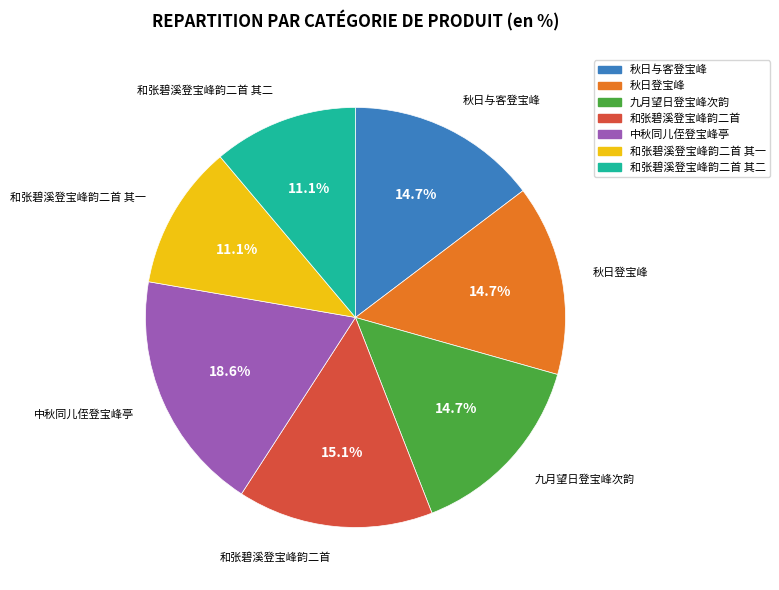

Does 秋日登宝峰 account for over 50% of the chart?

No